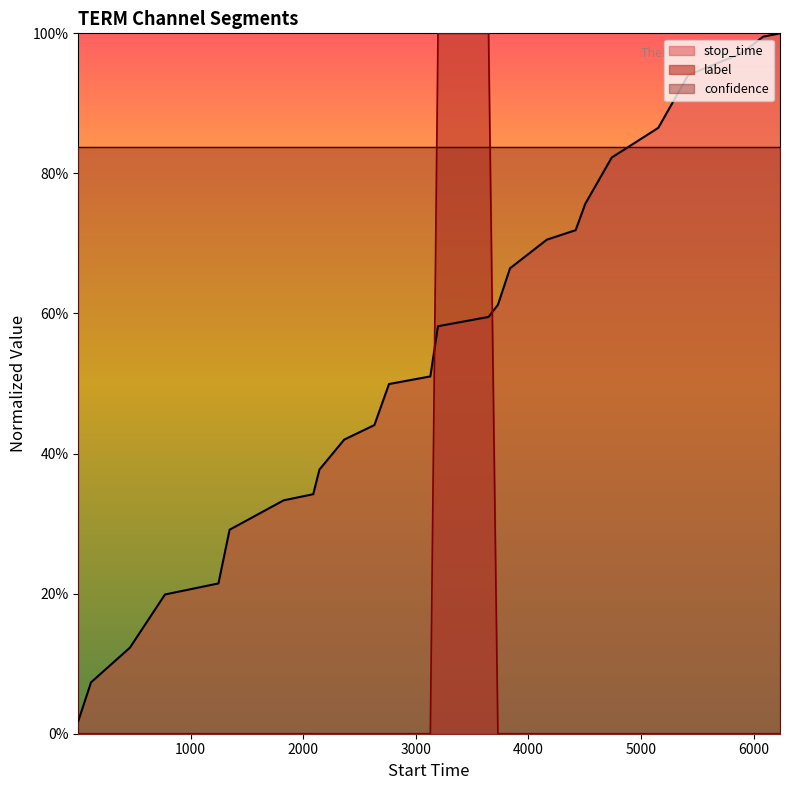

What are all the series names shown in the legend?

stop_time, label, confidence